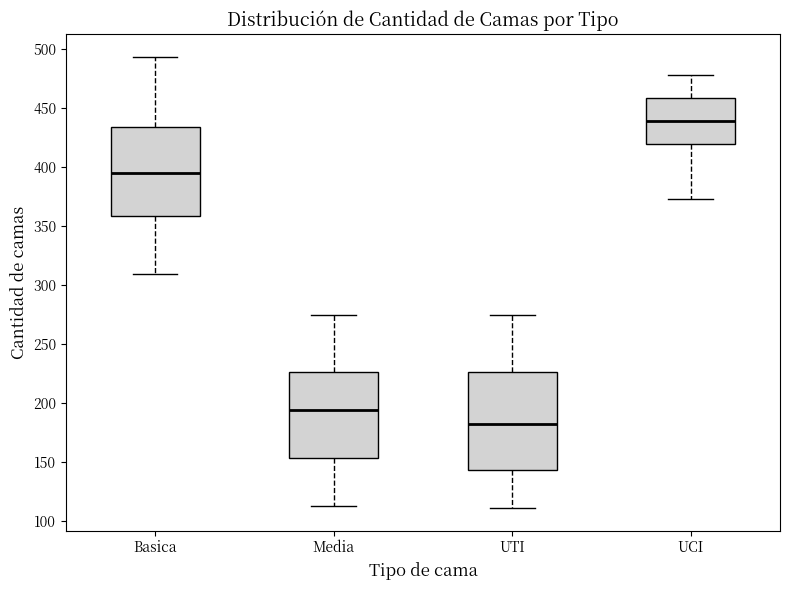

Reading left to right, transcribe this box plot: for each box, give where its median line is, the range the box spans, and where its two whiskers end, as read against the y-axis. The values are not printed on the chart, so give them approximately, as read against the axis.

Basica: median 395, box 360 to 435, whiskers 310 to 495
Media: median 195, box 155 to 225, whiskers 115 to 275
UTI: median 180, box 145 to 225, whiskers 110 to 275
UCI: median 440, box 420 to 460, whiskers 375 to 480